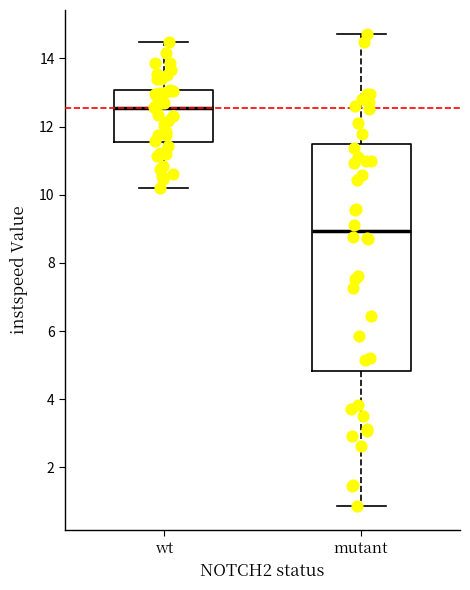

Which box is the tallest, from its lower edge to its upper edge?

mutant